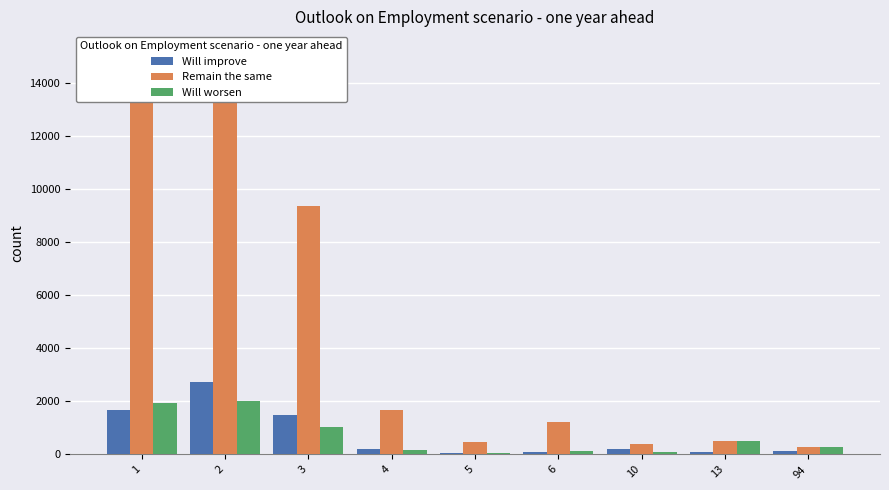

What is the value of the Remain the same bar at the 6th from the left?

1228